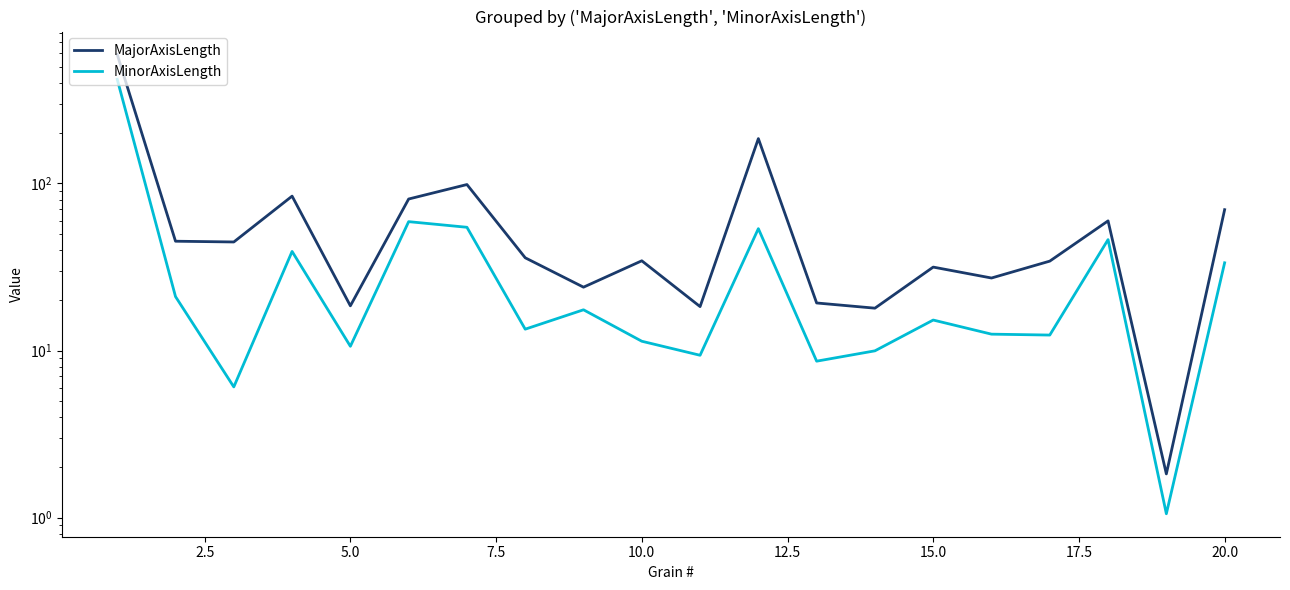

True or false: MinorAxisLength has more than 0 points higher than both neighbors.

True